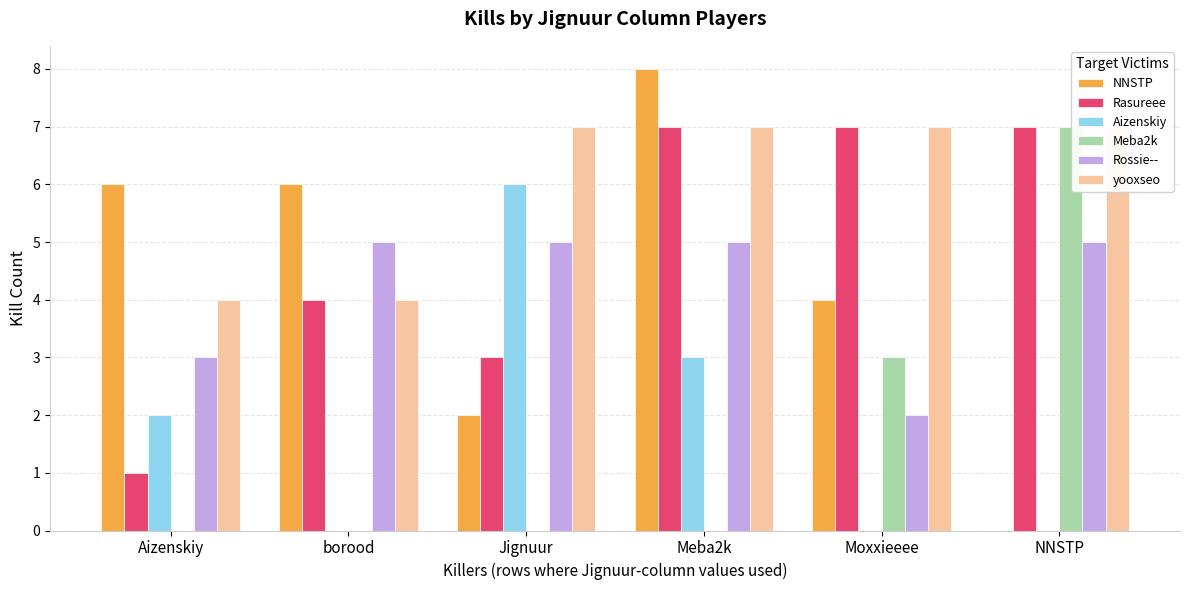

Between borood and Jignuur, which series saw the biggest shift?

Aizenskiy